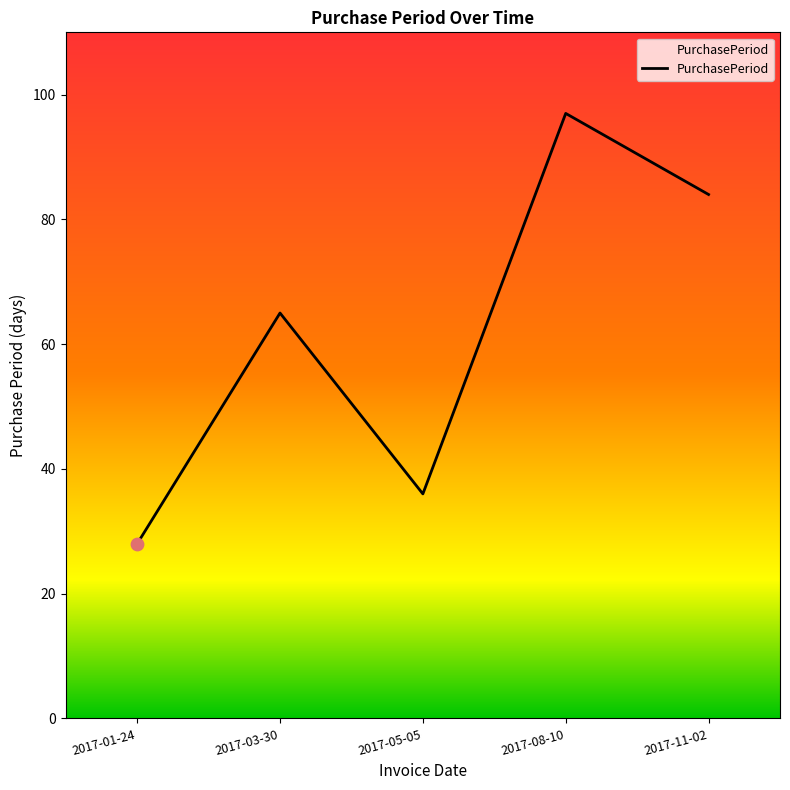

What is the ratio of the value at 2017-11-02 to the value at 2017-03-30?

1.3